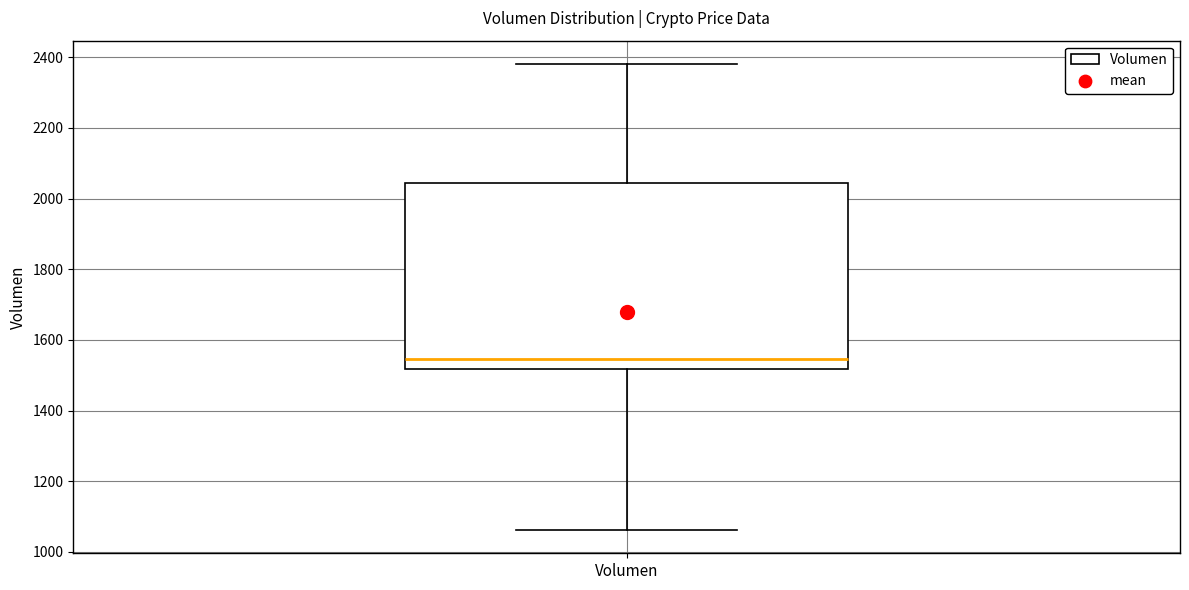

Read this box plot against the y-axis: the position of the median line, the range covered by the box, and the ends of both whiskers. The values are not printed on the chart, so give them approximately, as read against the axis.

median 1540, box 1520 to 2040, whiskers 1060 to 2380